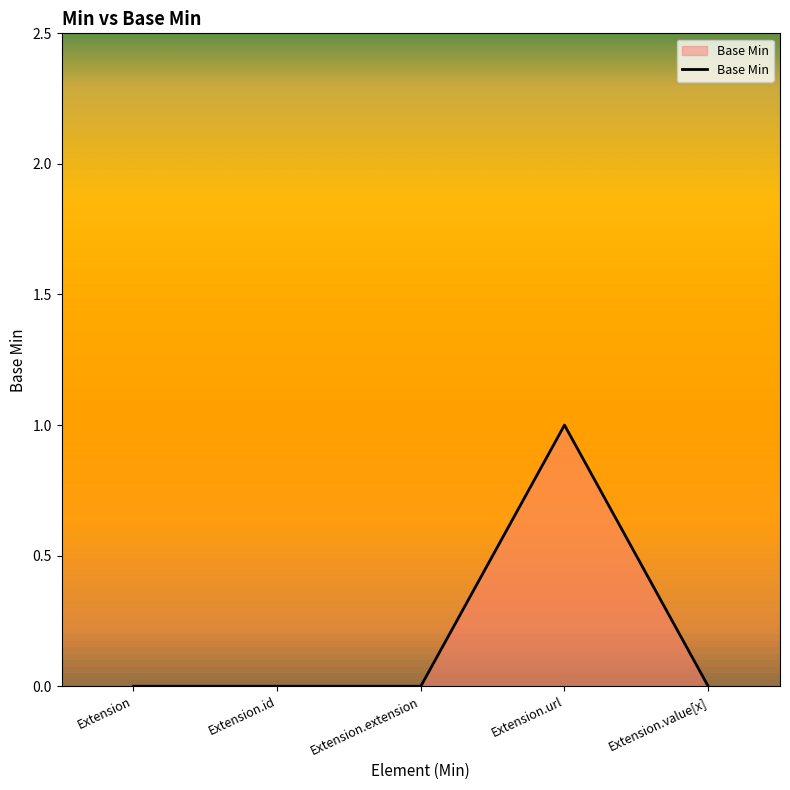

What position from the right is Extension.value[x]?

1